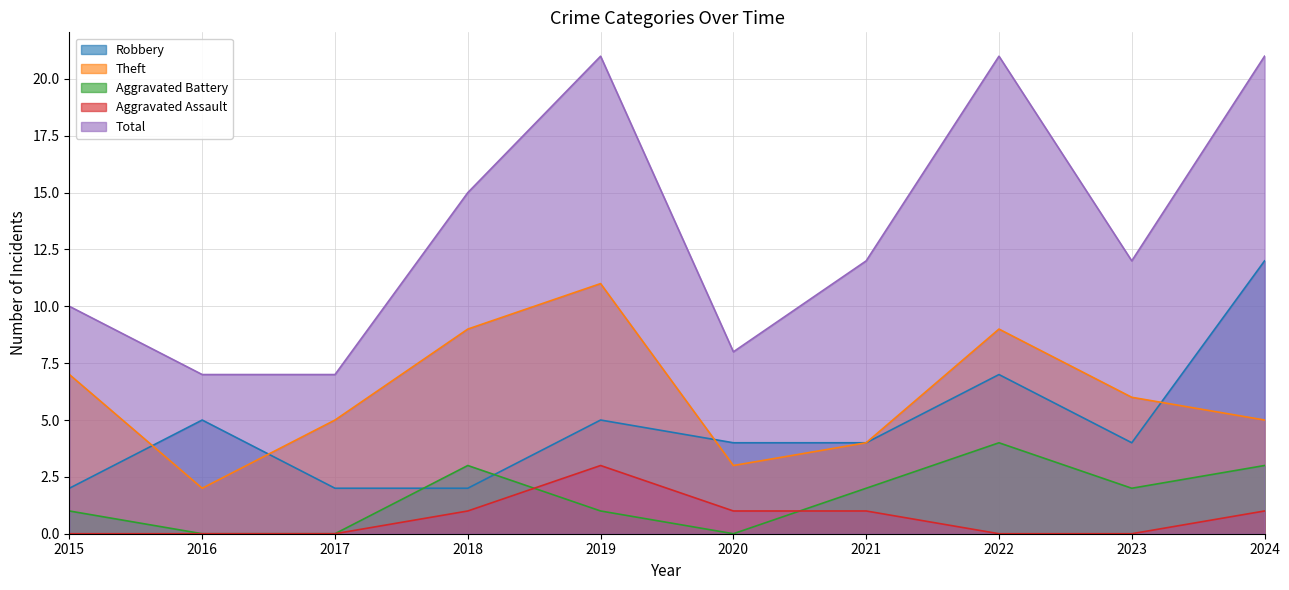

True or false: Aggravated Assault and Robbery intersect in this chart.

False